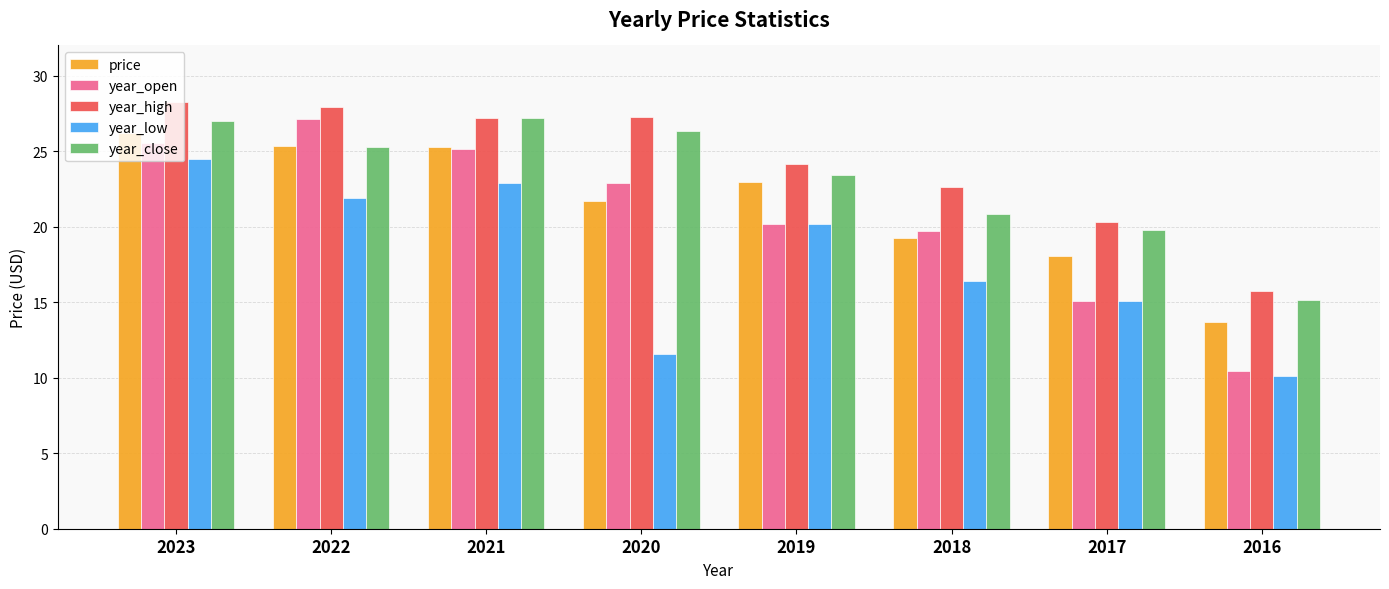

What is the difference between the highest and lowest values at 2022?

6.0